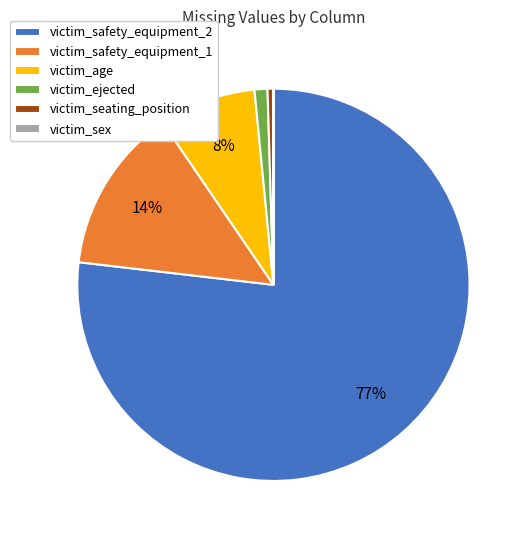

Which category has the biggest portion of the pie?

victim_safety_equipment_2